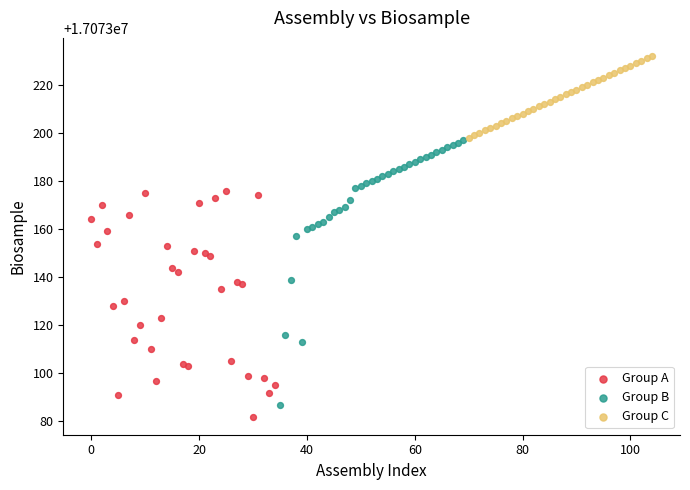

Which series contains the highest Y value?

Group C